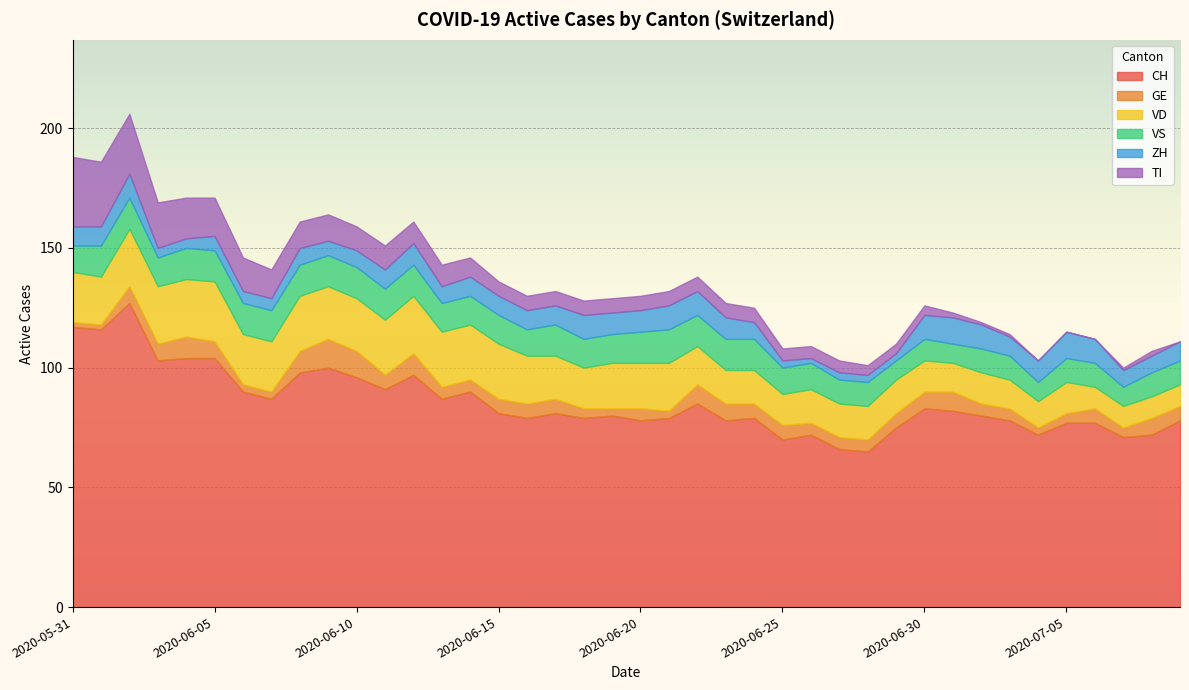

What is the lowest value of the VS series?

8